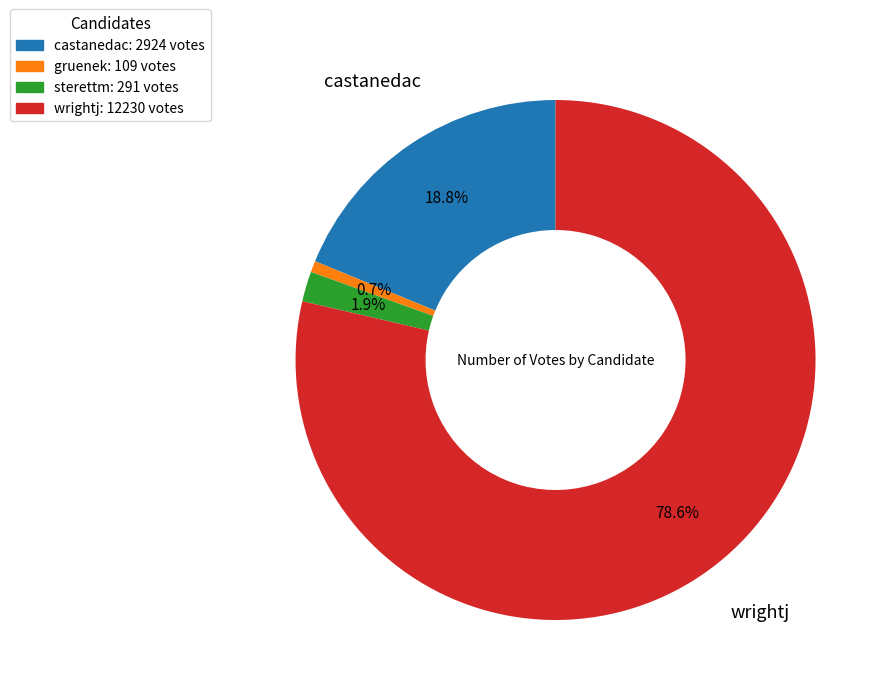

True or false: gruenek accounts for 1% of the total.

True